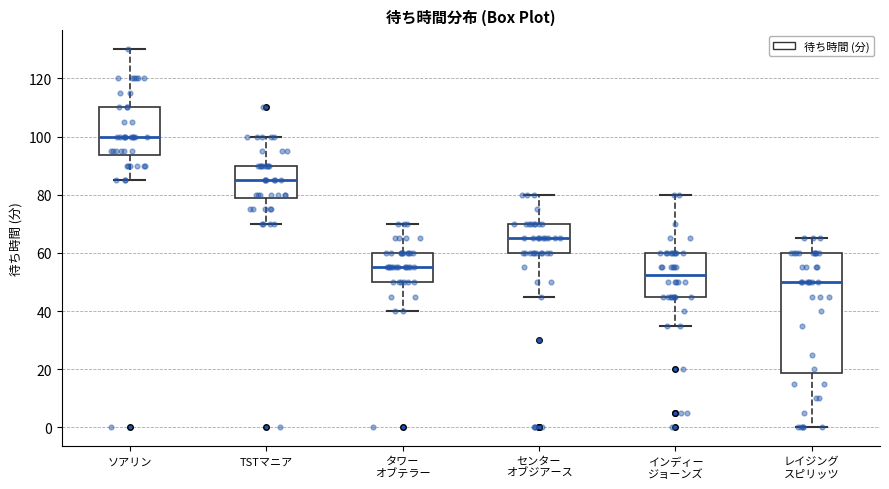

Reading left to right, transcribe this box plot: for each box, give where its median line is, the range the box spans, and where its two whiskers end, as read against the y-axis. The values are not printed on the chart, so give them approximately, as read against the axis.

ソアリン: median 100, box 94 to 110, whiskers 86 to 130
TSTマニア: median 86, box 78 to 90, whiskers 70 to 100
タワー オブテラー: median 56, box 50 to 60, whiskers 40 to 70
センター オブジアース: median 66, box 60 to 70, whiskers 46 to 80
インディー ジョーンズ: median 52, box 46 to 60, whiskers 36 to 80
レイジング スピリッツ: median 50, box 18 to 60, whiskers 0 to 66